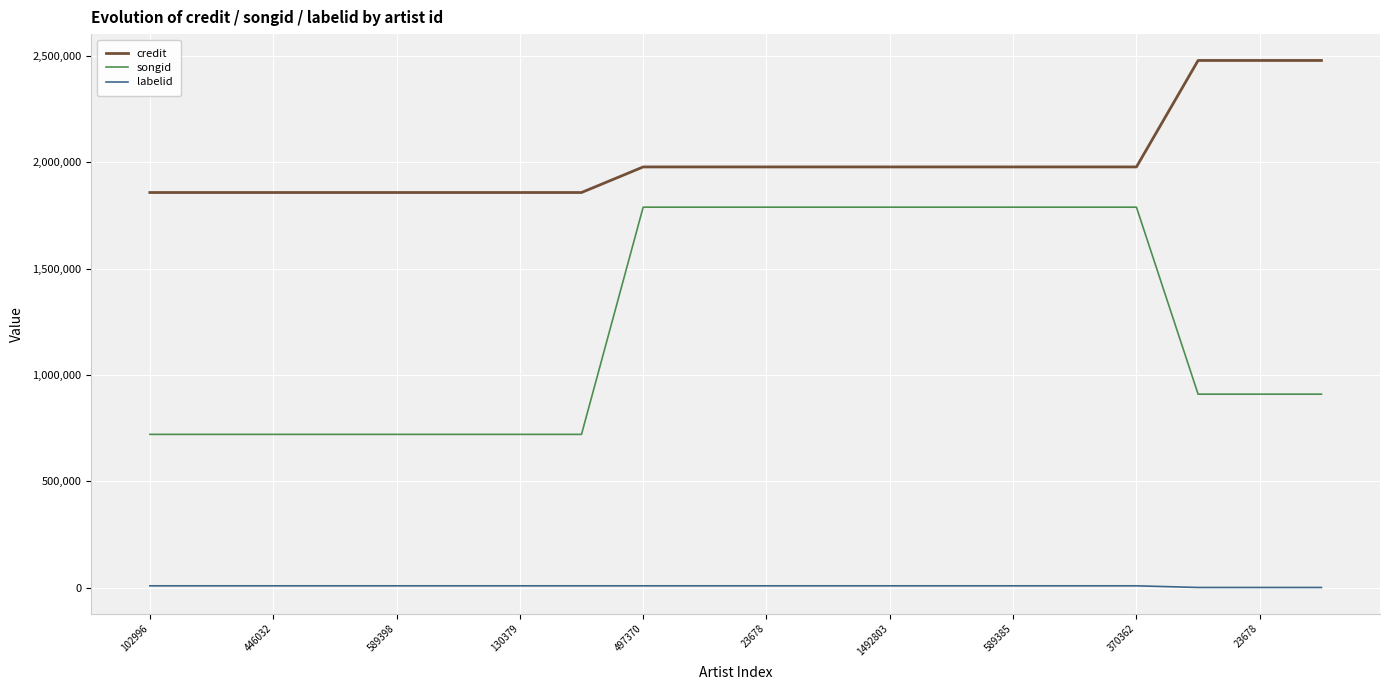

Which series has the largest total across all categories?

credit